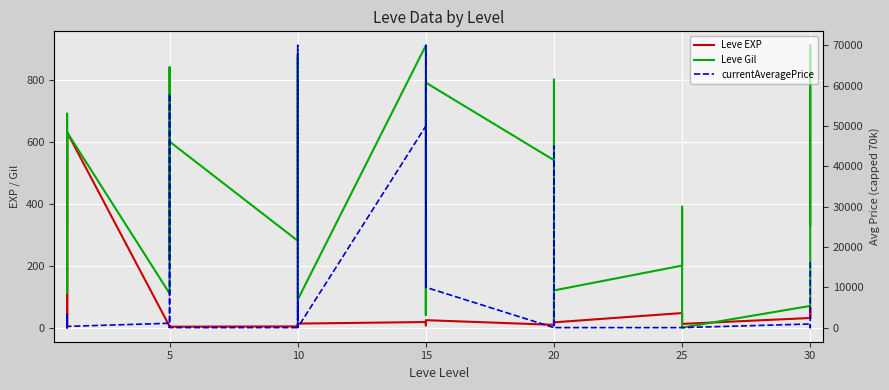

What is the value of the Leve Gil point at the 17th from the left?

910